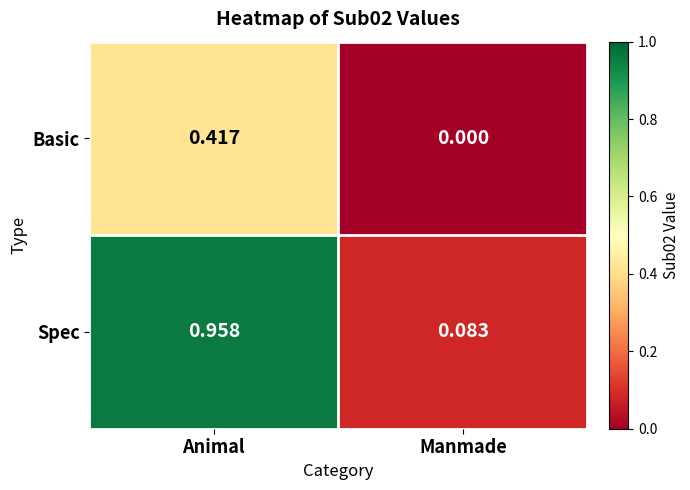

At which label does Basic reach its peak?

Animal